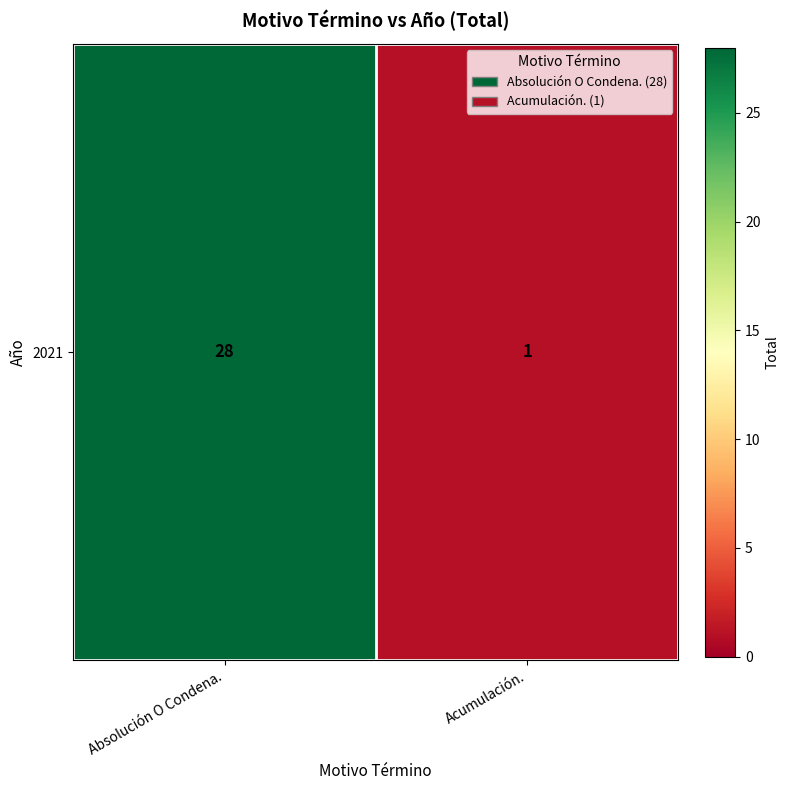

How many categories are shown in the chart?

2